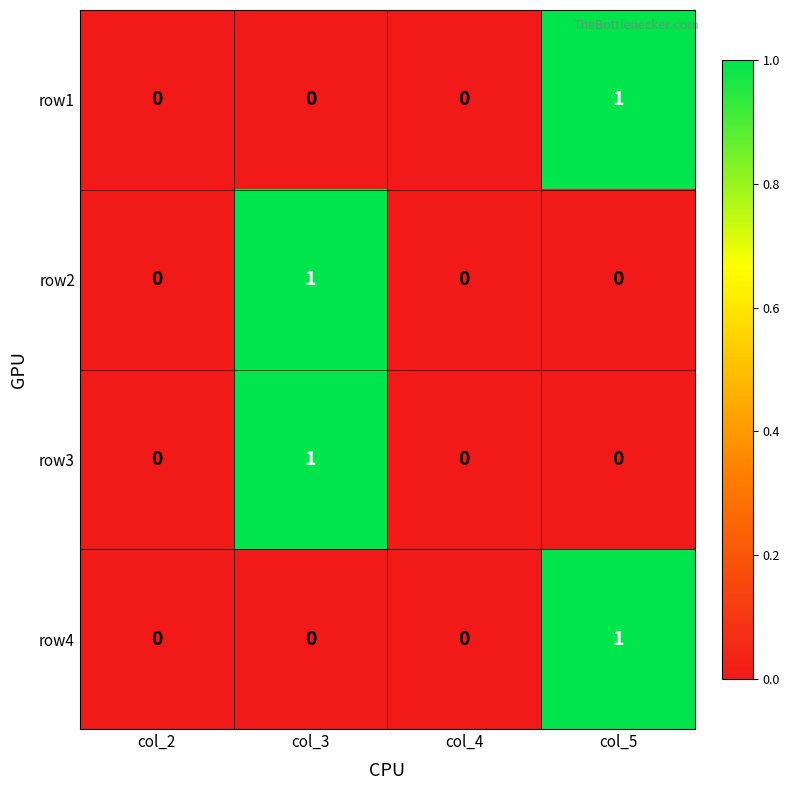

The row4 series shows 0 at col_2. True or false?

True